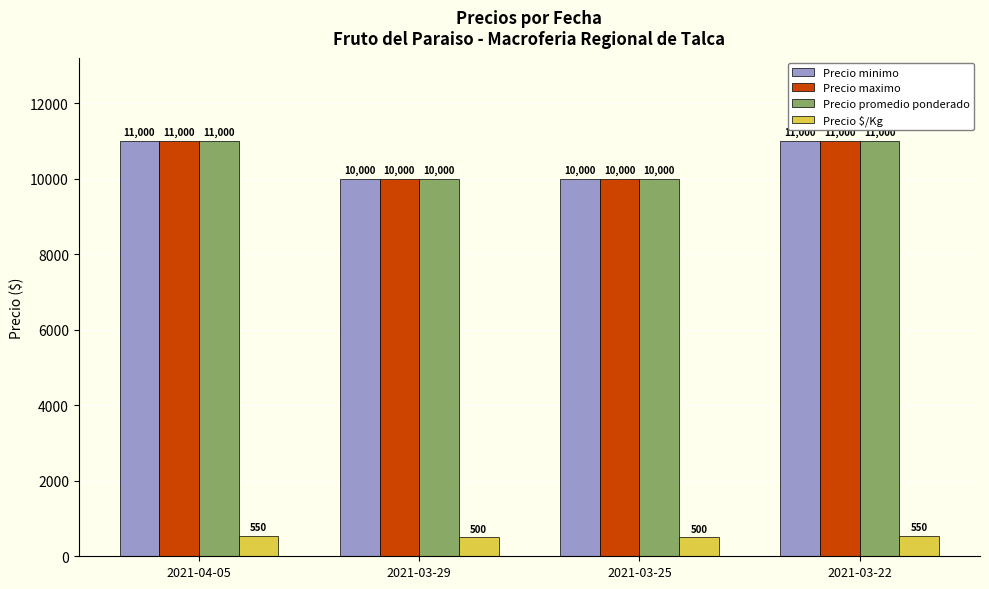

What is the total value across all series at 2021-03-25?

30500